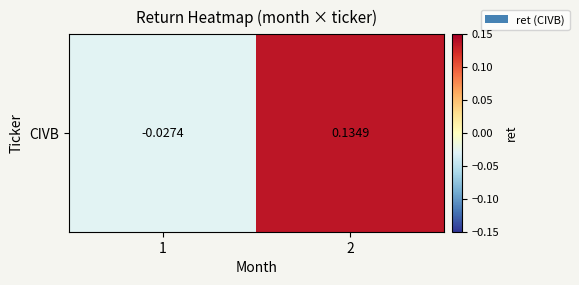

What is the greatest value displayed?

0.1